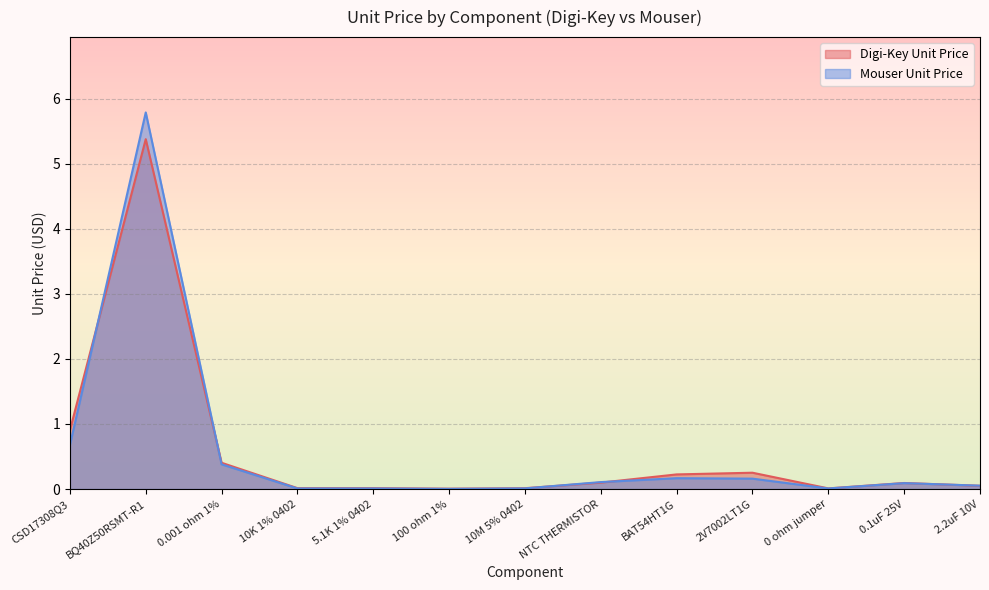

At how many categories does at least one series exceed 0?

13